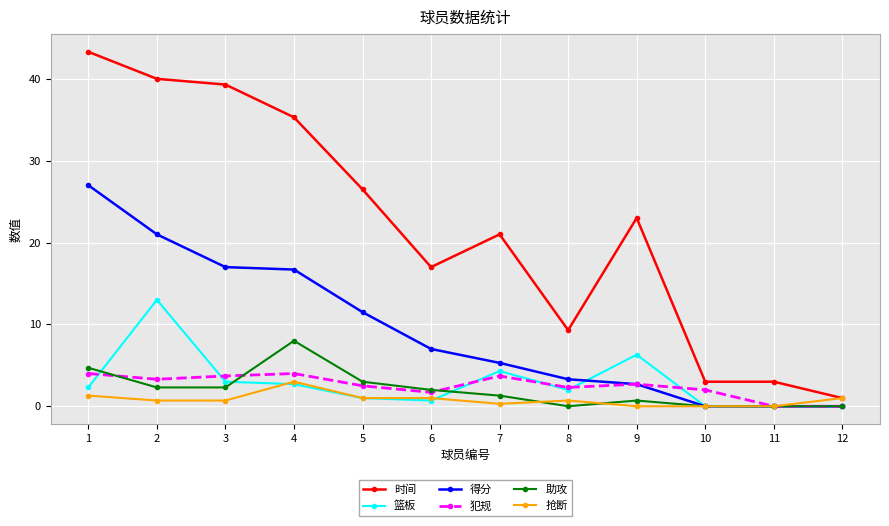

At which label does 时间 reach its peak?

1